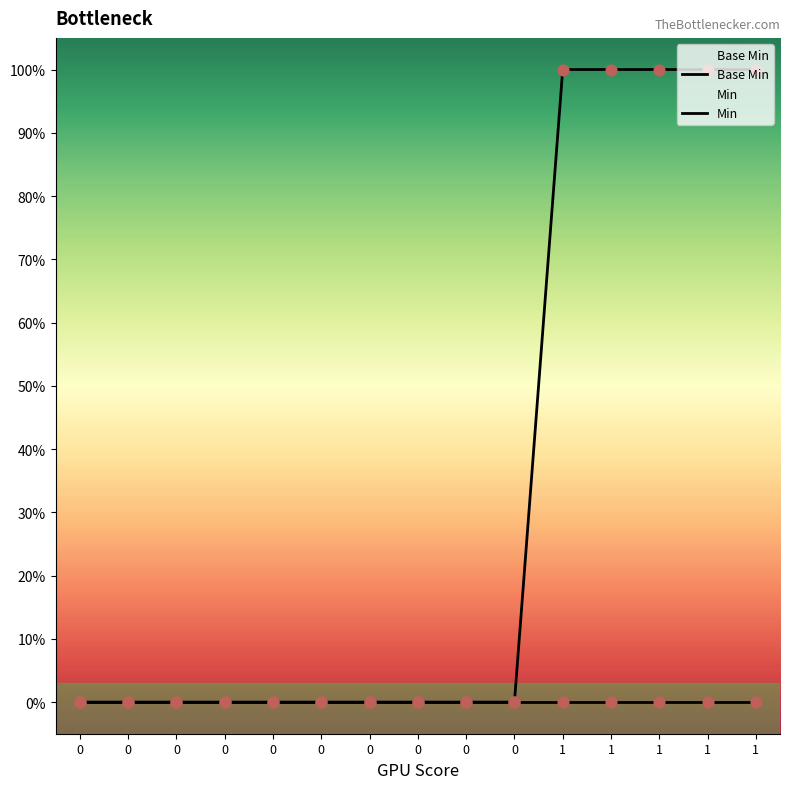

At how many categories does at least one series exceed 0?

5